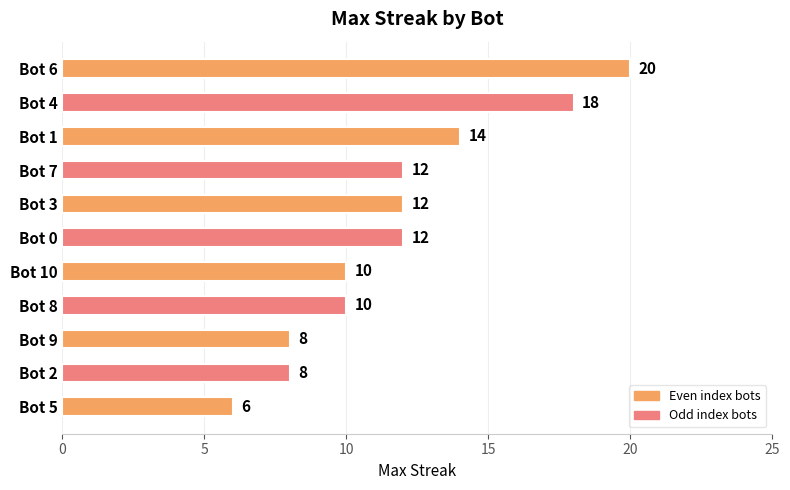

True or false: the data shows 12 at Bot 9.

False